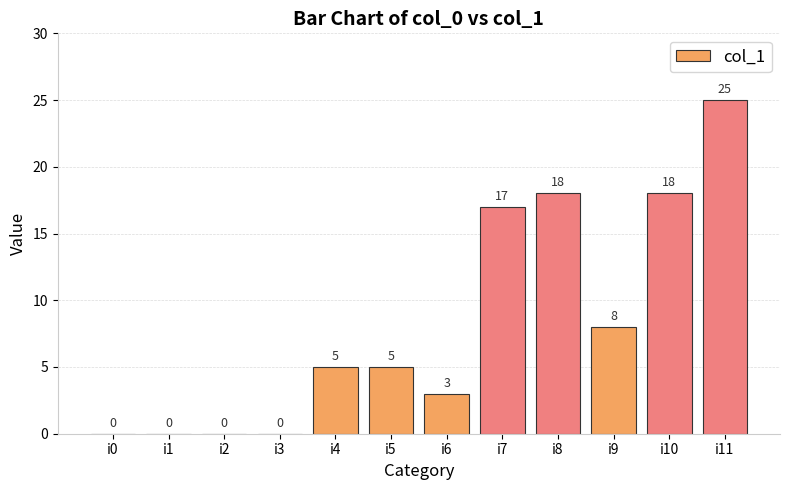

Are the bars horizontal?

No